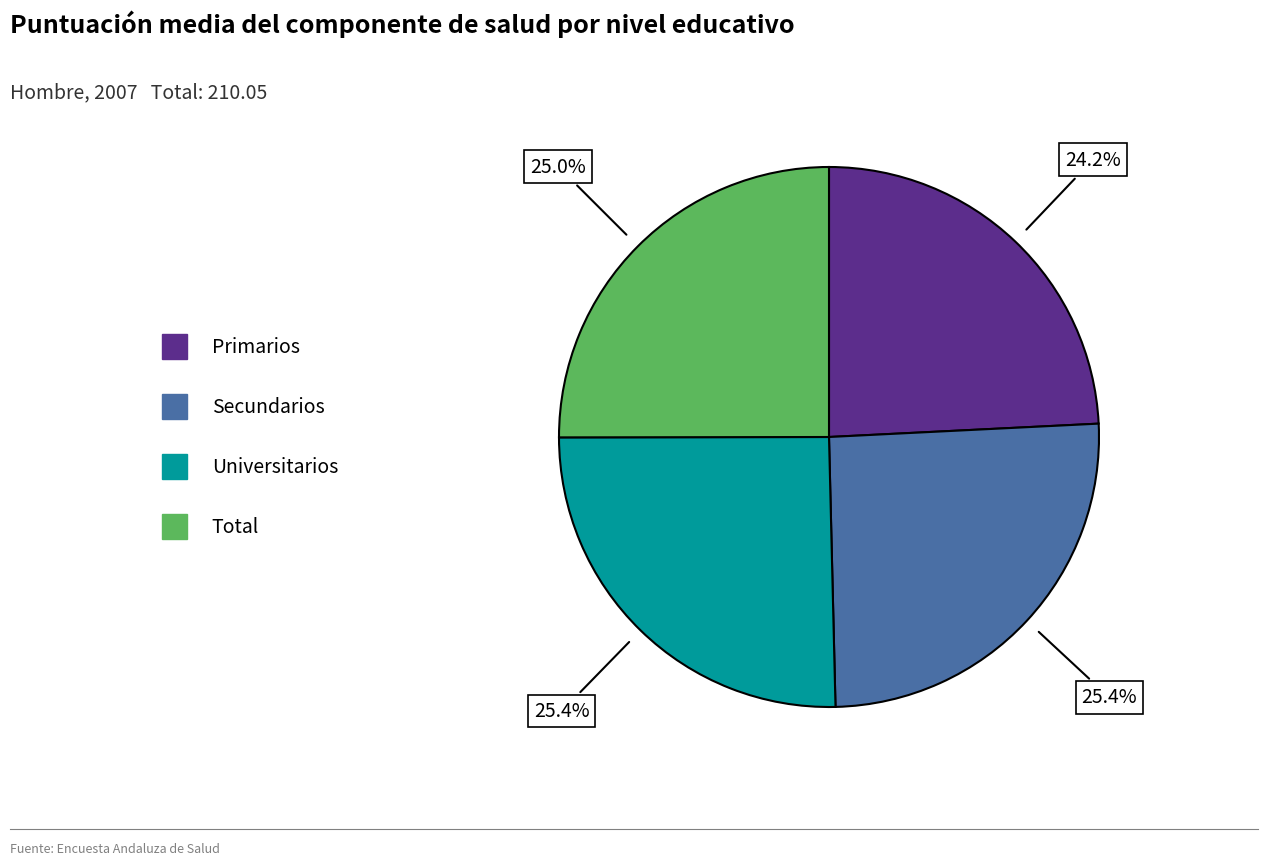

How many slices are in this pie chart?

4